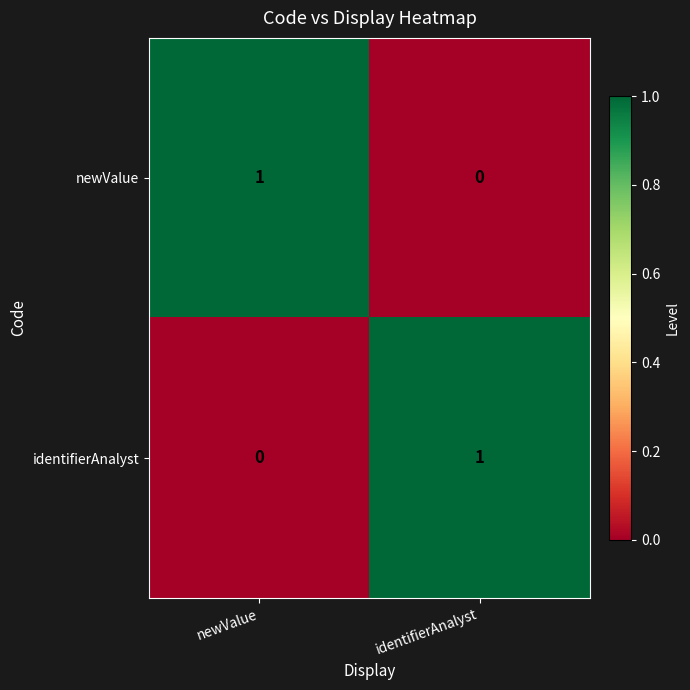

True or false: newValue has a value of 0 at identifierAnalyst.

True